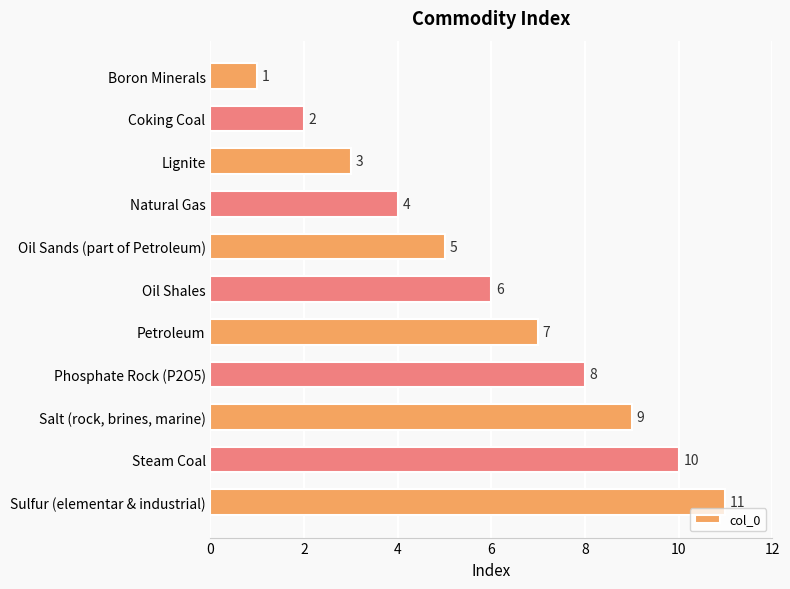

The chart shows a value of 3 at Steam Coal. True or false?

False